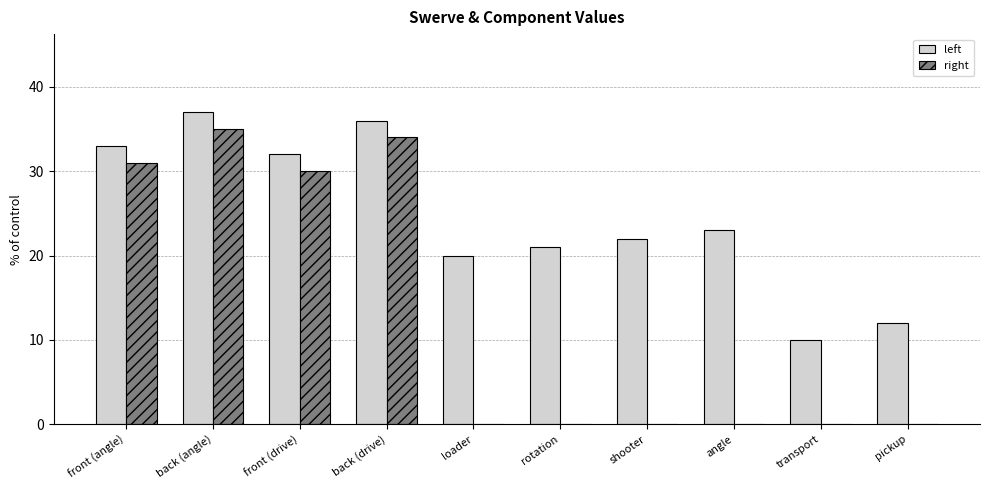

Does the chart contain stacked bars?

No